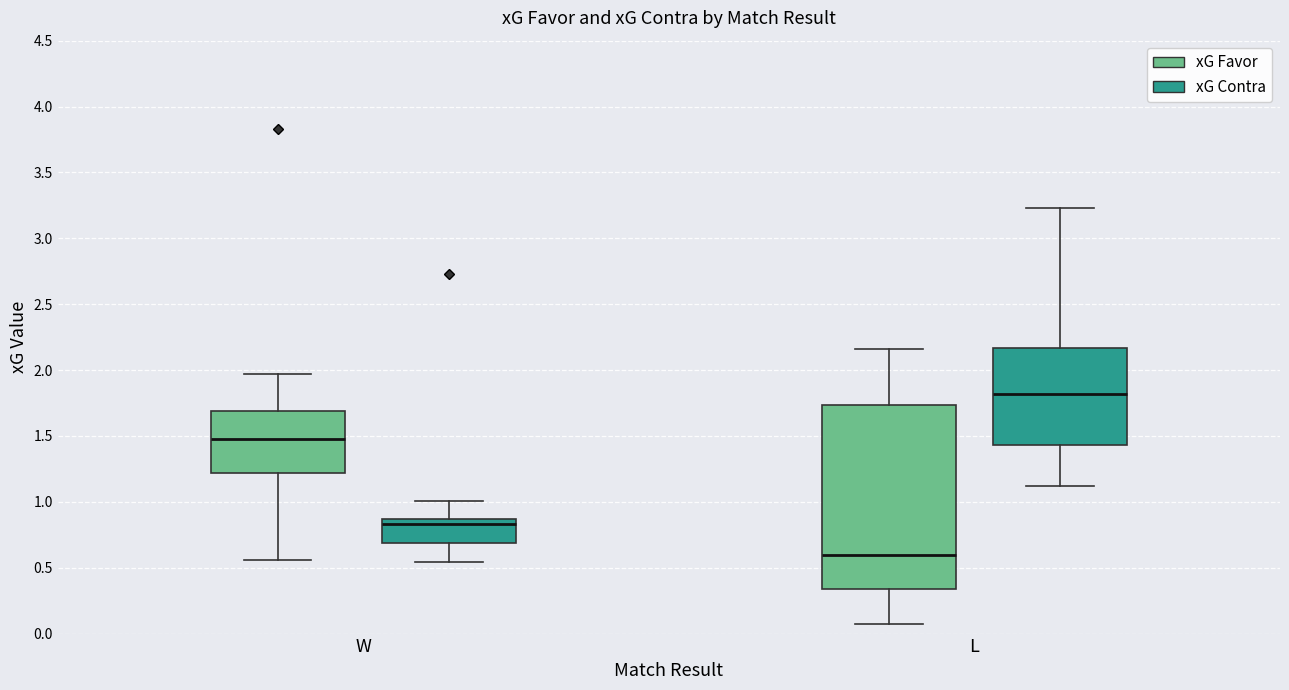

Where does the lower whisker of the box for W (xG Favor) end on the y-axis? The values are not printed on the chart, so give them approximately, as read against the axis.

0.55